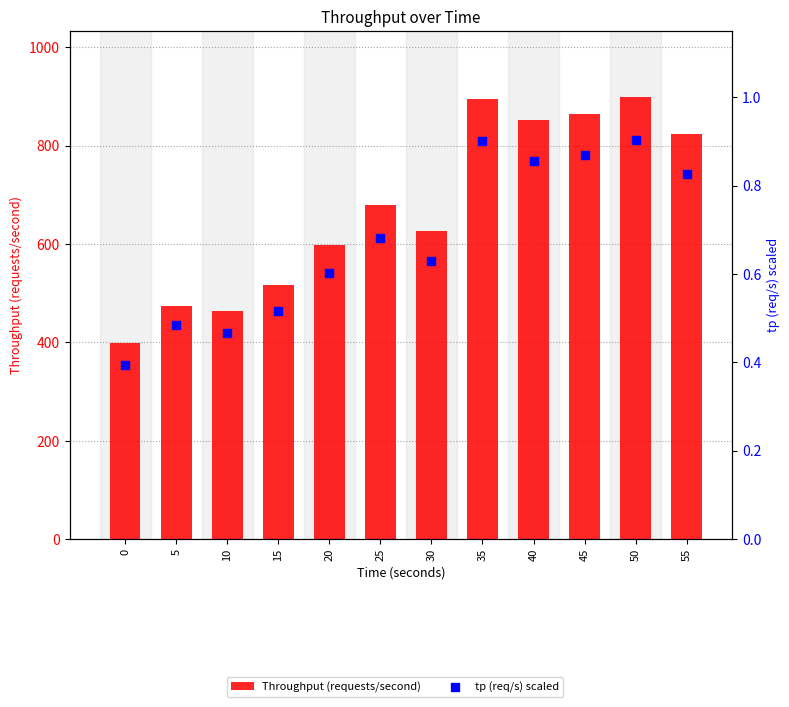

At how many categories does at least one series exceed 294?

12